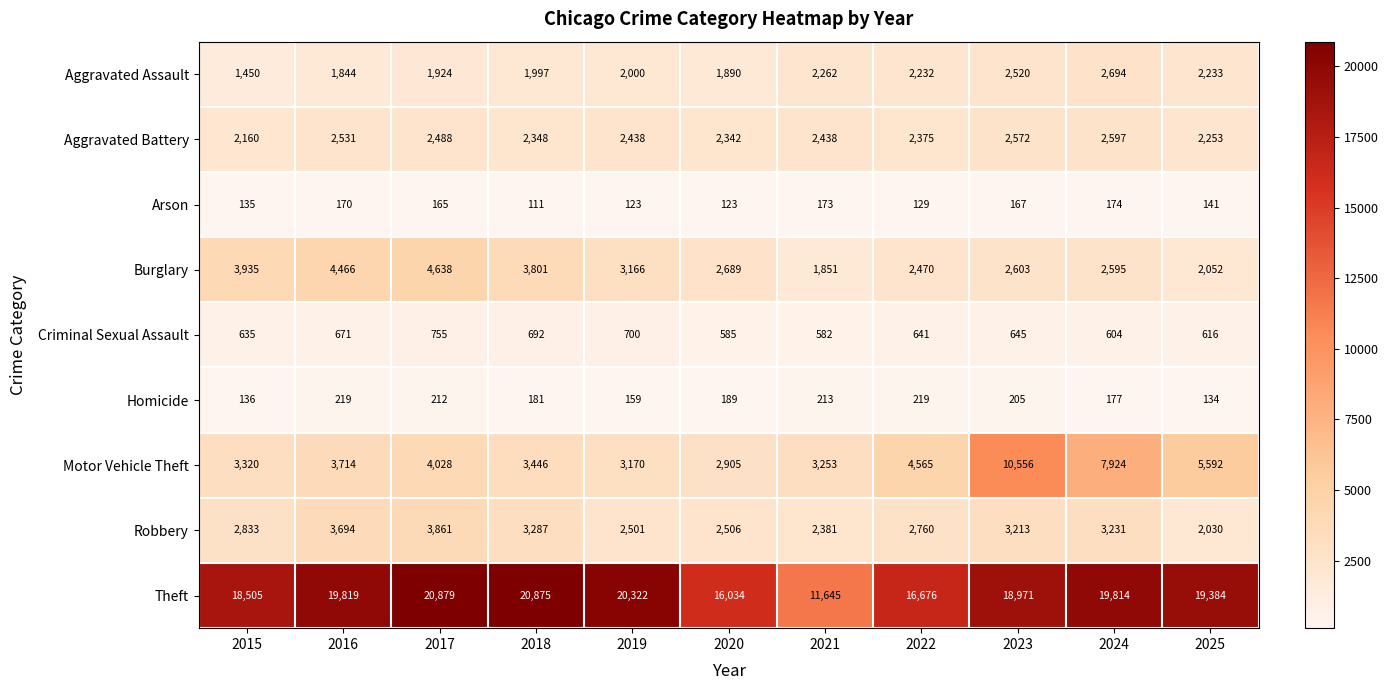

At which category is the sum across all series the highest?

2023